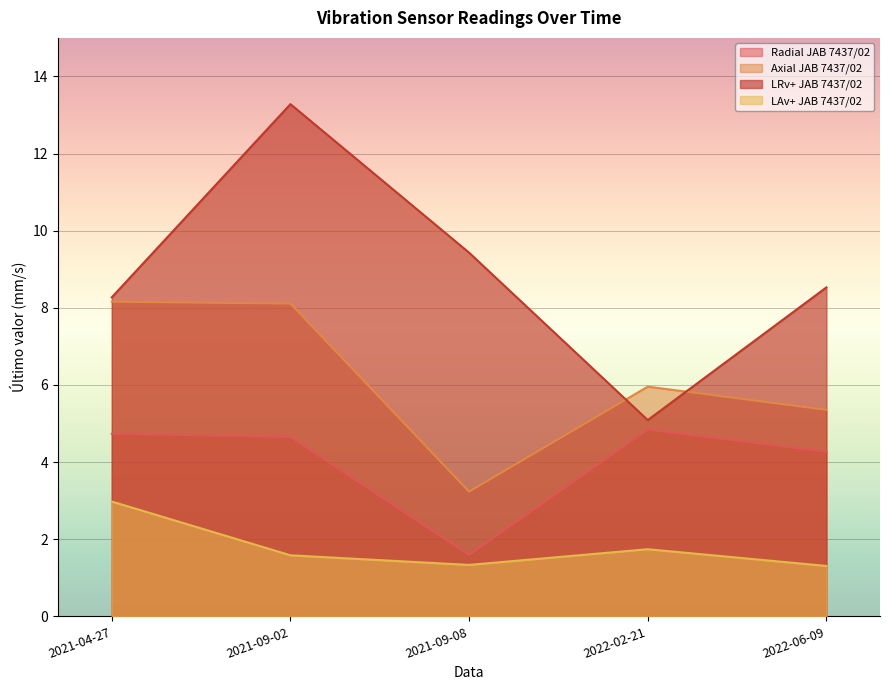

What position from the right is 2021-09-08?

3